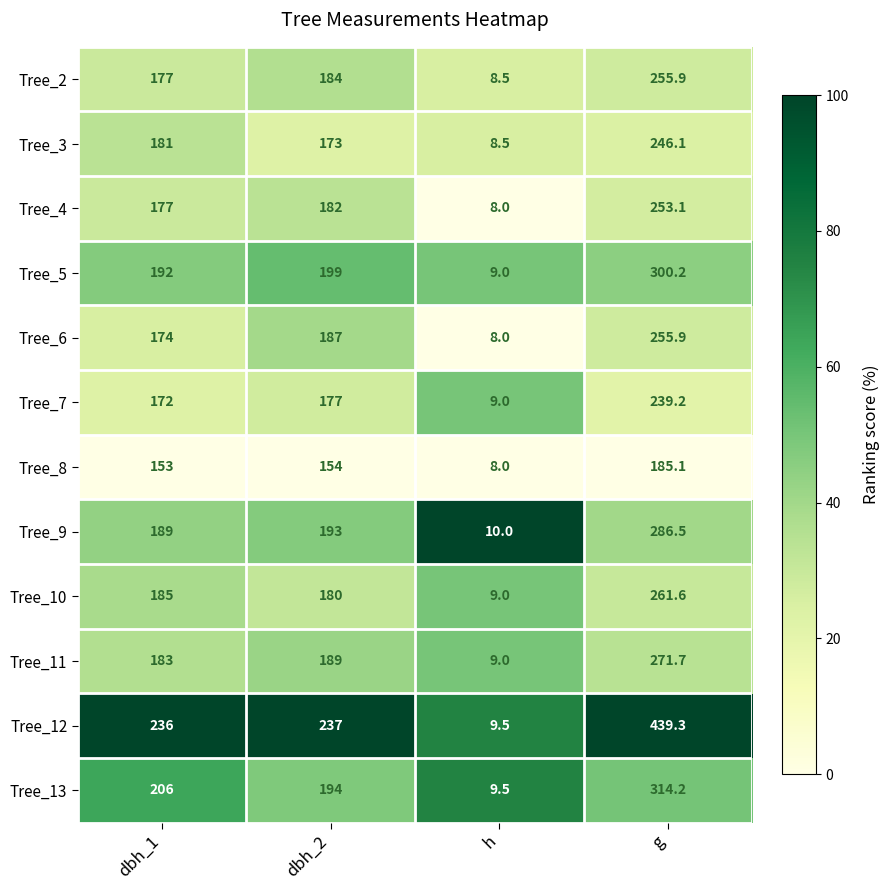

Rank the categories by Tree_5 value from lowest to highest.

h, dbh_1, dbh_2, g